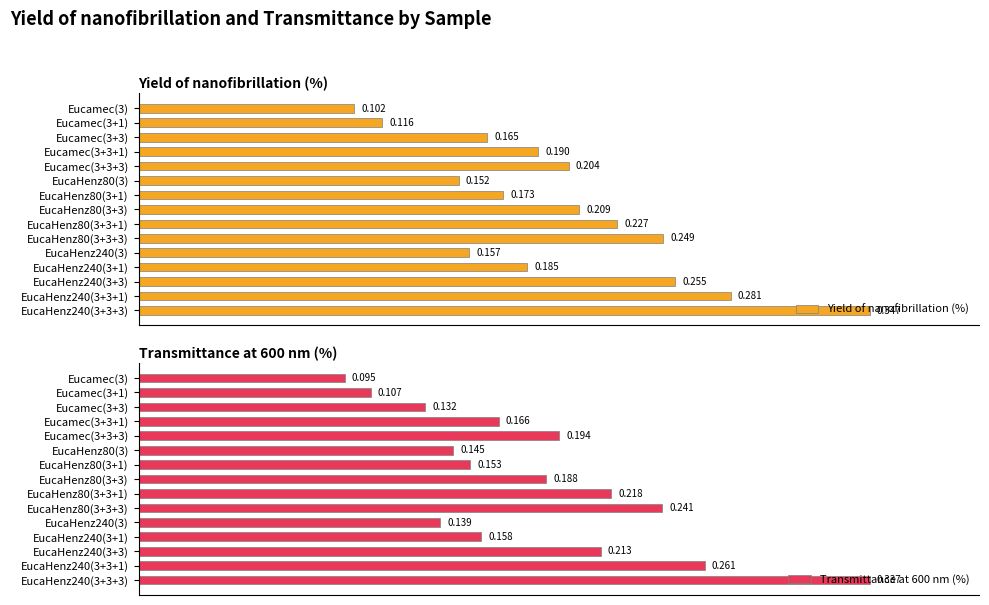

Rank the categories by Yield of nanofibrillation (%) value from lowest to highest.

Eucamec(3), Eucamec(3+1), EucaHenz80(3), EucaHenz240(3), Eucamec(3+3), EucaHenz80(3+1), EucaHenz240(3+1), Eucamec(3+3+1), Eucamec(3+3+3), EucaHenz80(3+3), EucaHenz80(3+3+1), EucaHenz80(3+3+3), EucaHenz240(3+3), EucaHenz240(3+3+1), EucaHenz240(3+3+3)